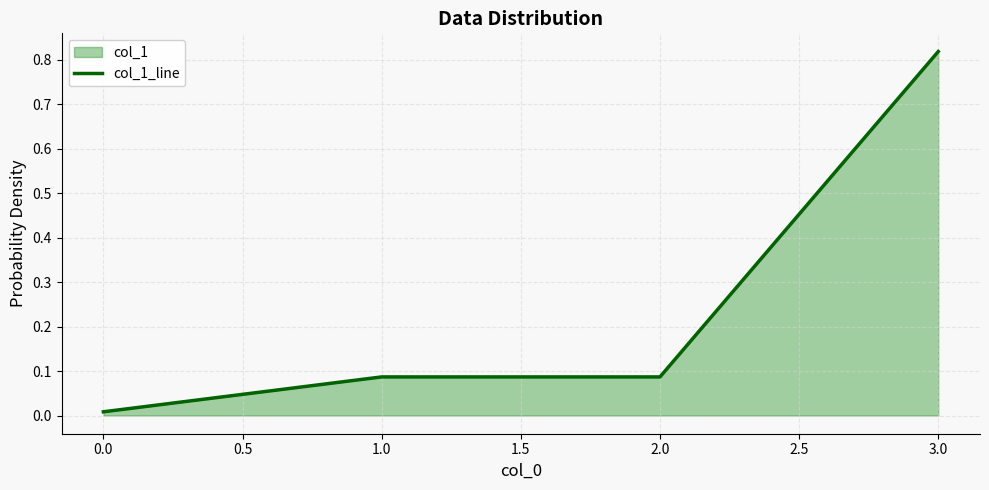

Is it true that the value at 2.0 is 0.0?

False